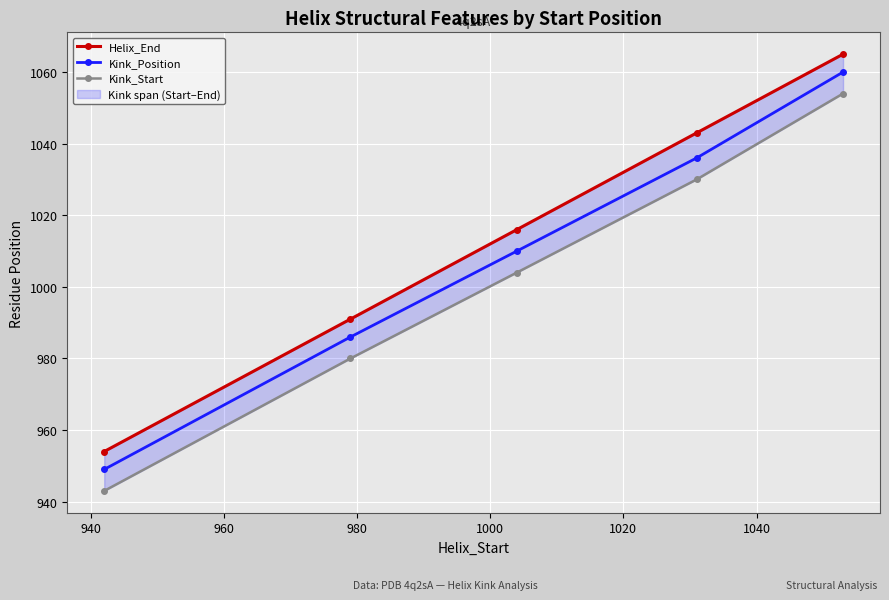

True or false: Kink_Position has more than 1 interior local peaks.

False